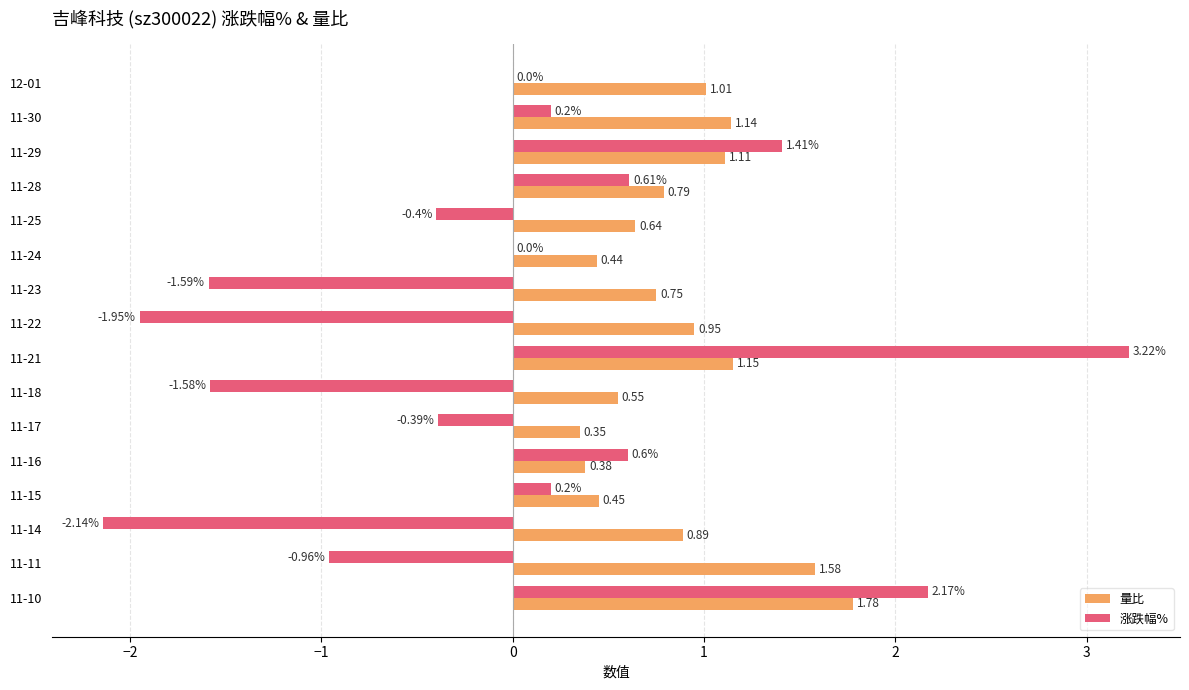

At which category is the sum across all series the highest?

11-21